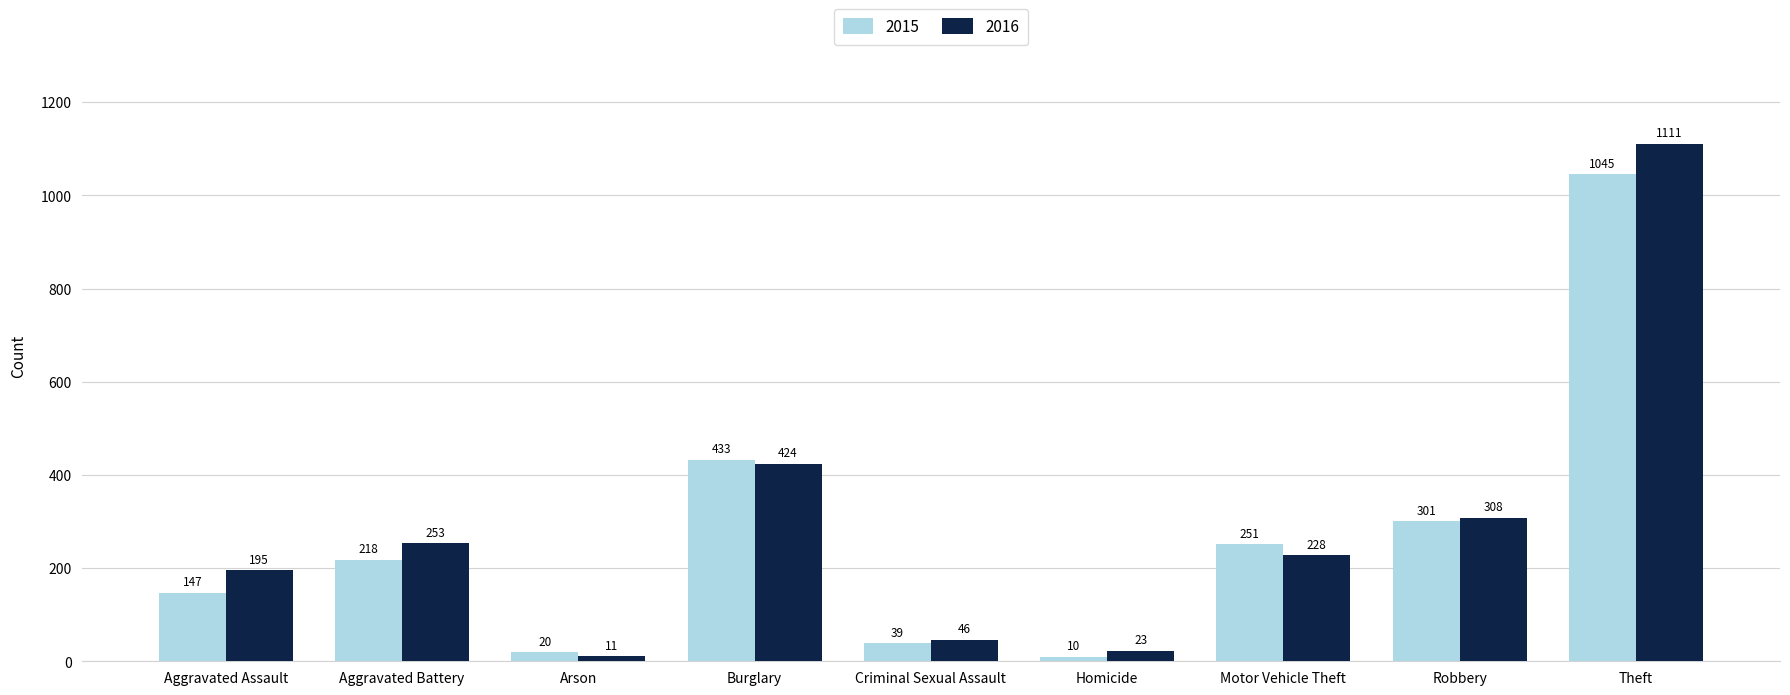

What is the spread (max minus min) of values at Homicide?

13